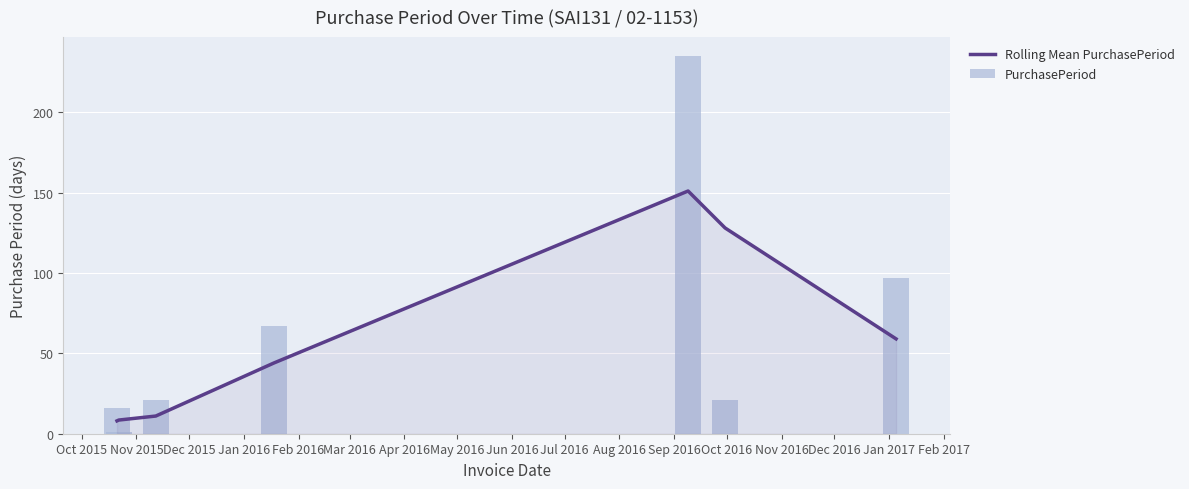

What is the lowest value of the Rolling Mean PurchasePeriod series?

8.0